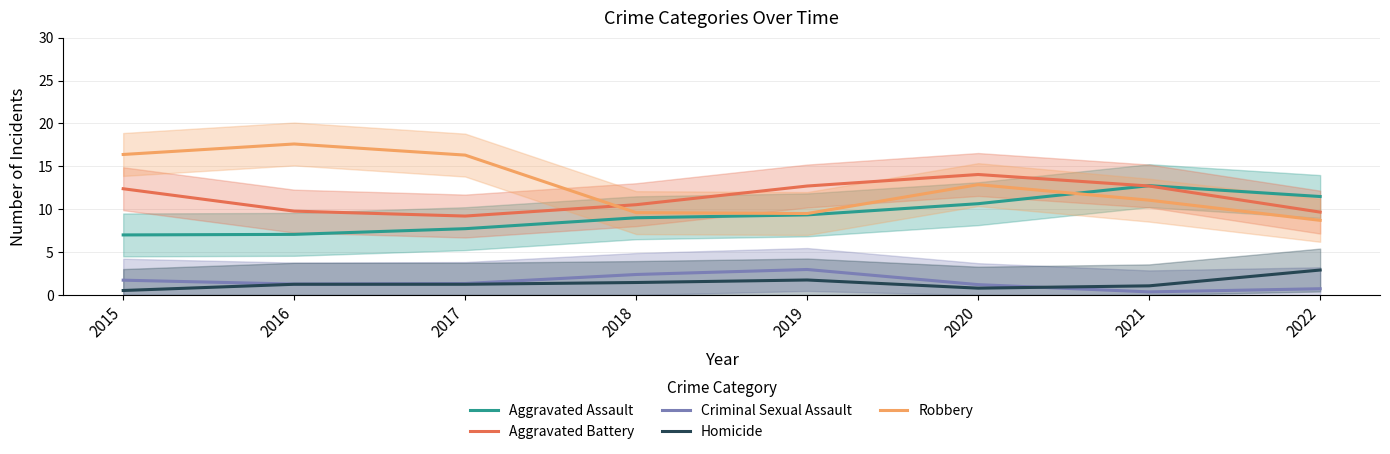

Is it true that Homicide equals 1.5 at 2018?

True